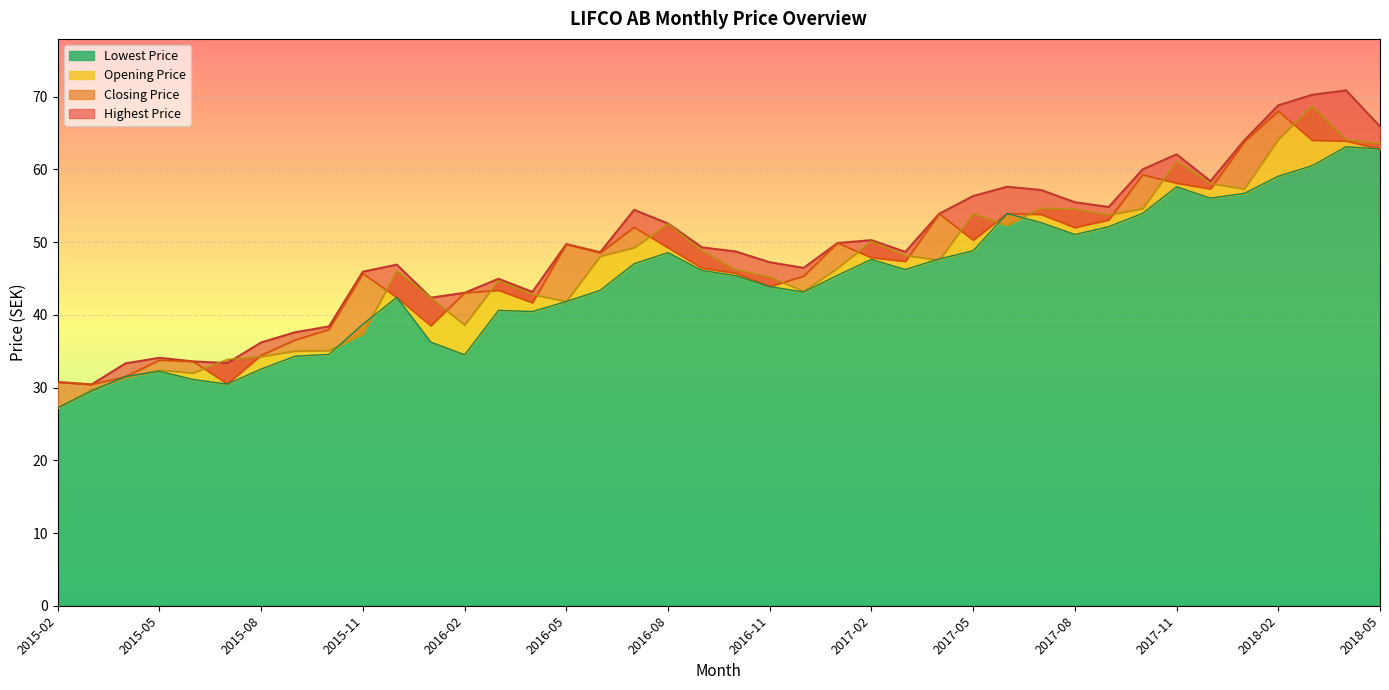

Where is the first local minimum for Opening Price?

2015-06